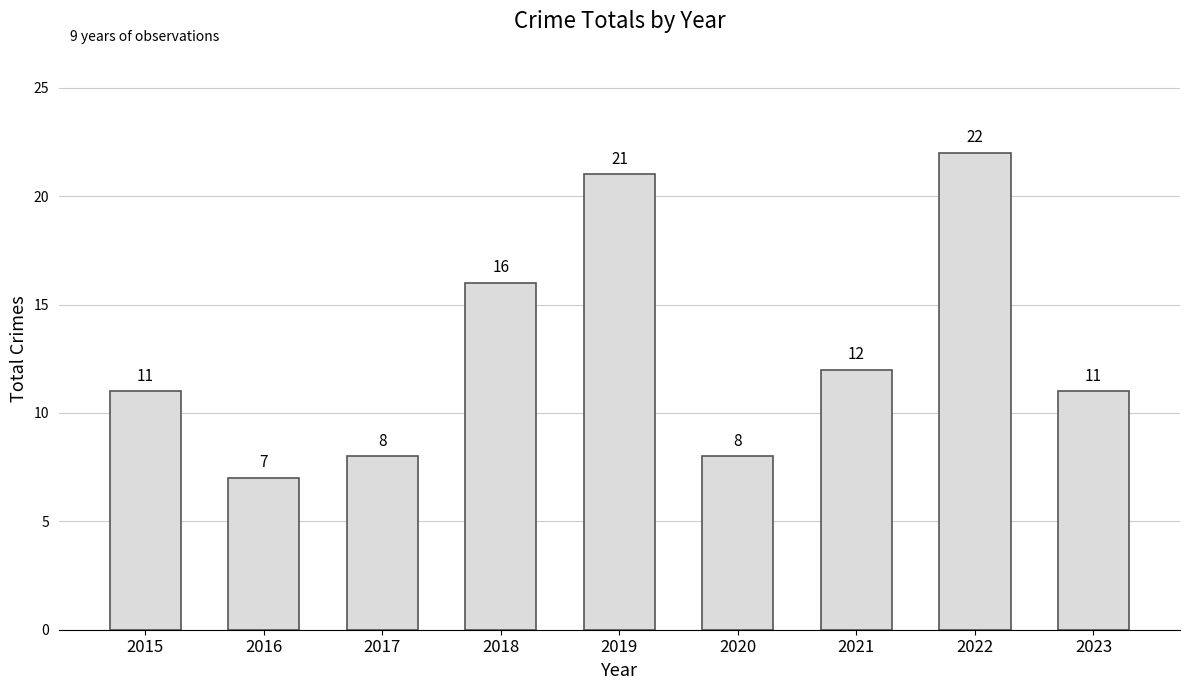

Count the number of categories in the chart.

9